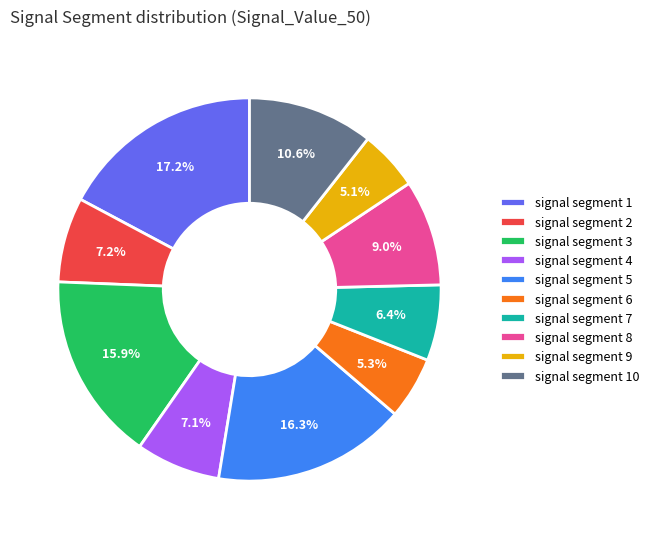

To the nearest percent, what is the difference between the signal segment 9 and signal segment 3 slice percentages?

11%